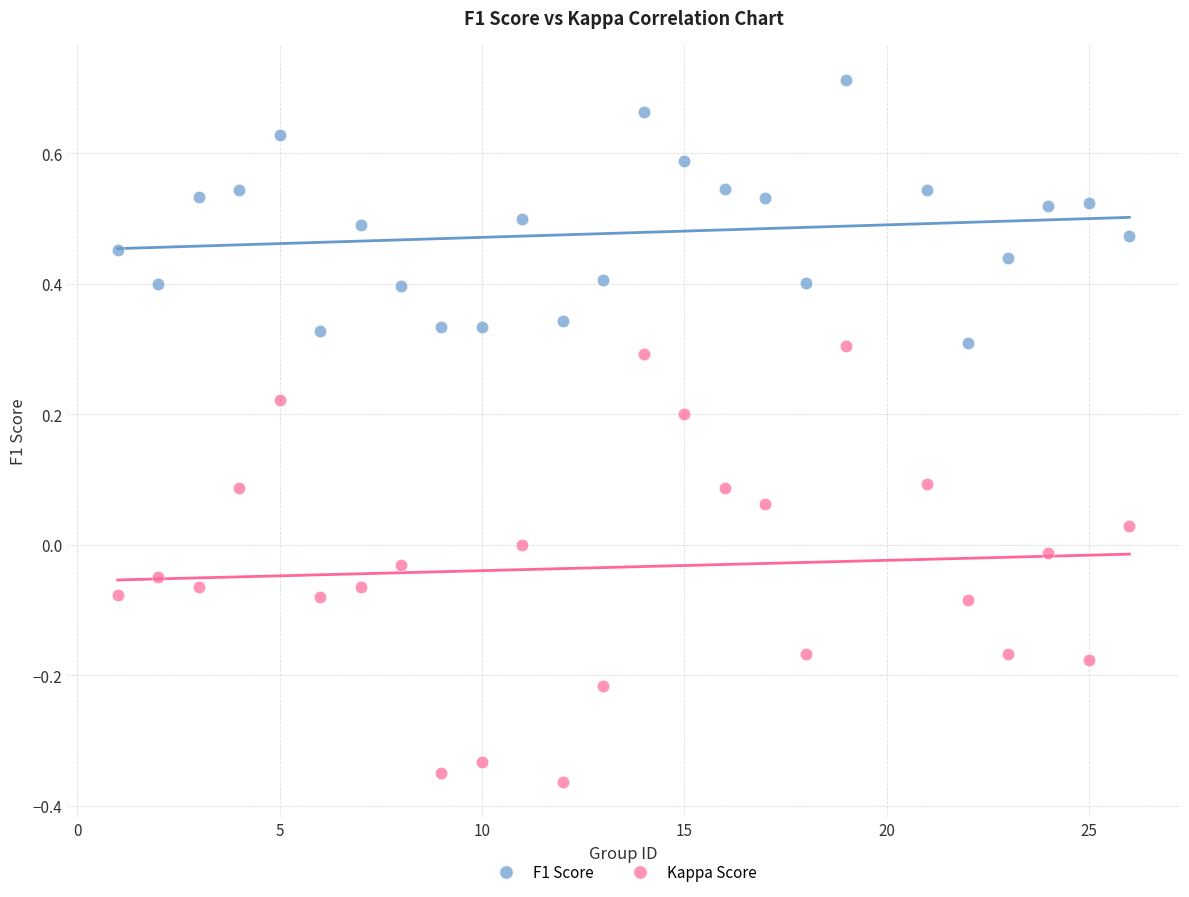

Which series contains the lowest Y value?

Kappa Score